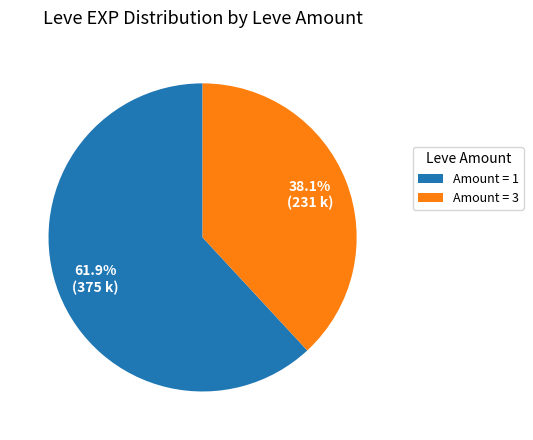

Does Amount = 1 account for over 50% of the chart?

Yes